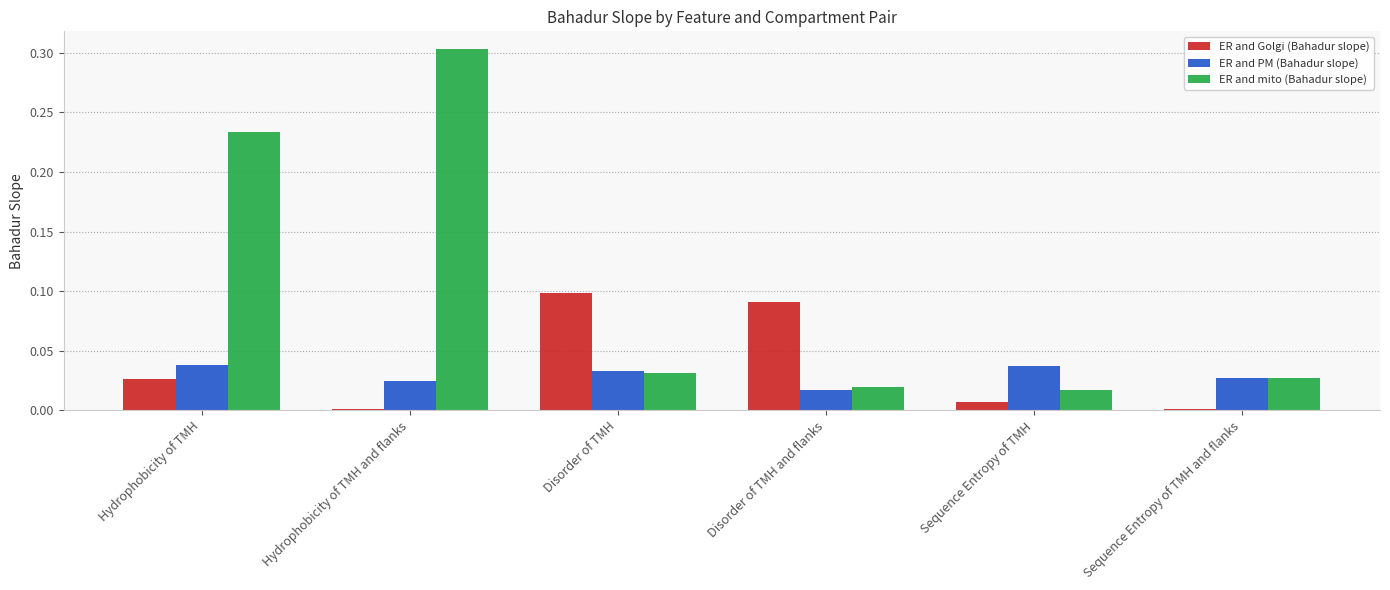

Is it true that ER and mito (Bahadur slope) equals 0.1 at Hydrophobicity of TMH?

False